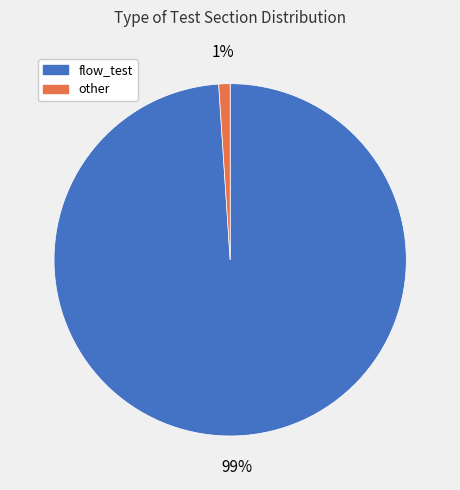

Which slice is the smallest?

other